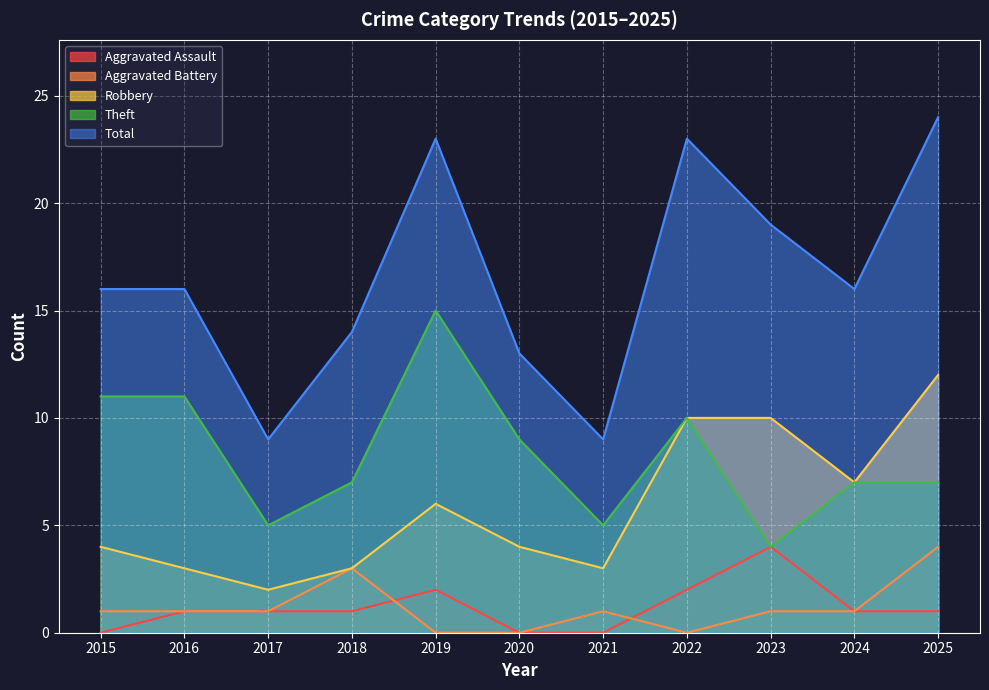

Where does the Robbery series first go above 4?

2019